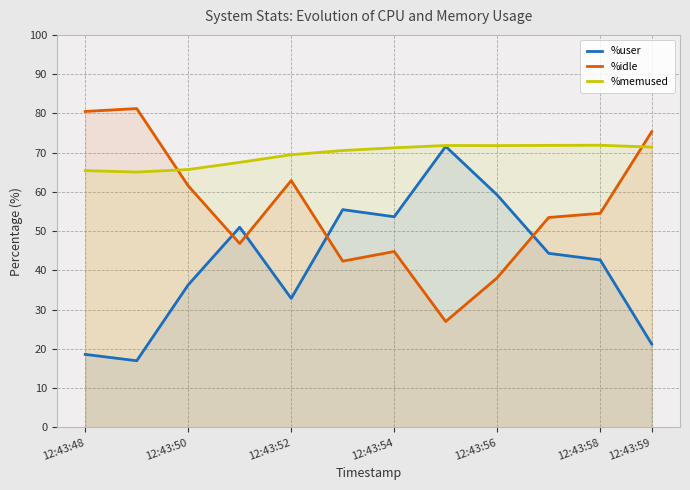

After their last crossing, which series has the higher values: %idle or %memused?

%idle